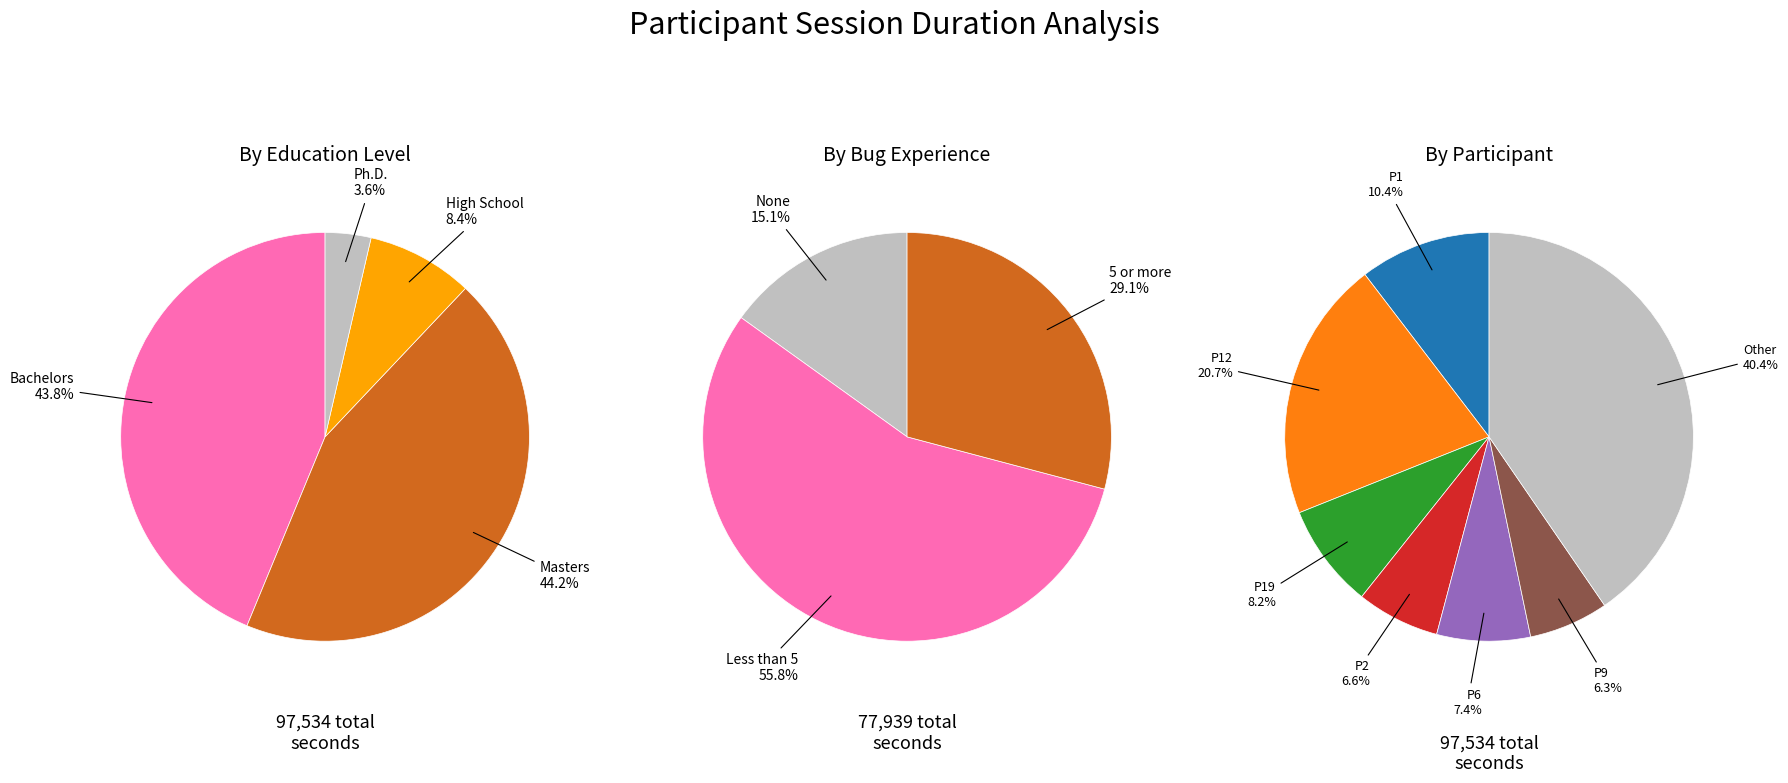

Does any single category account for the majority?

No